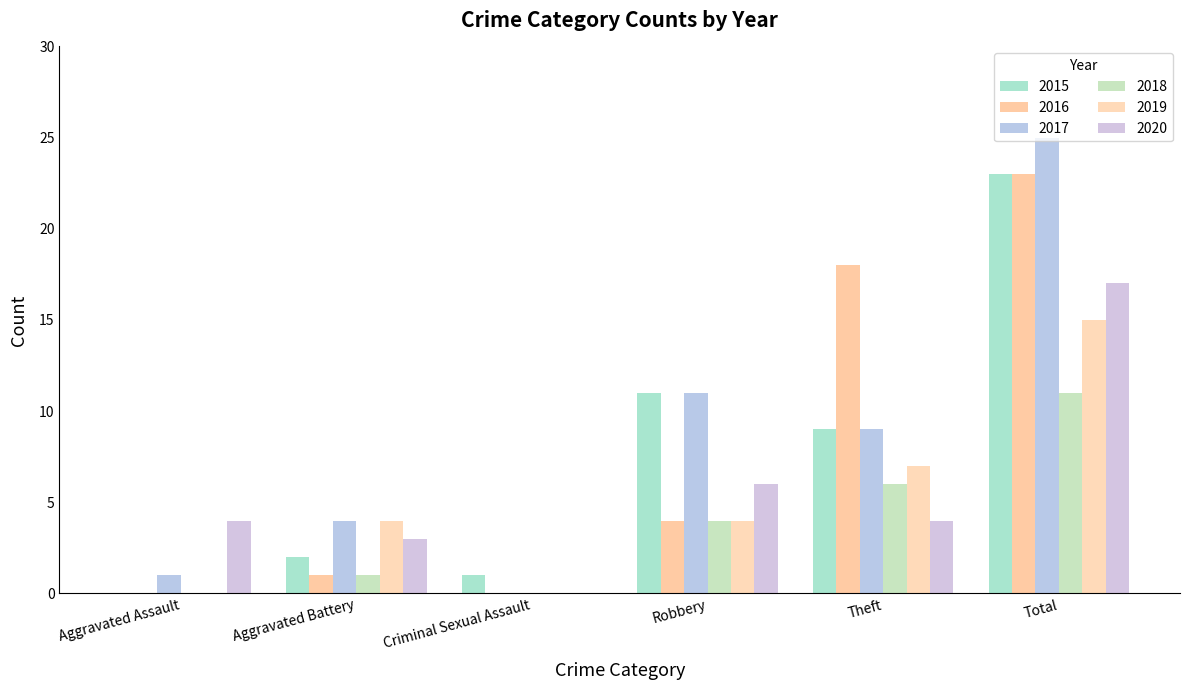

How many data points does each series have?

6